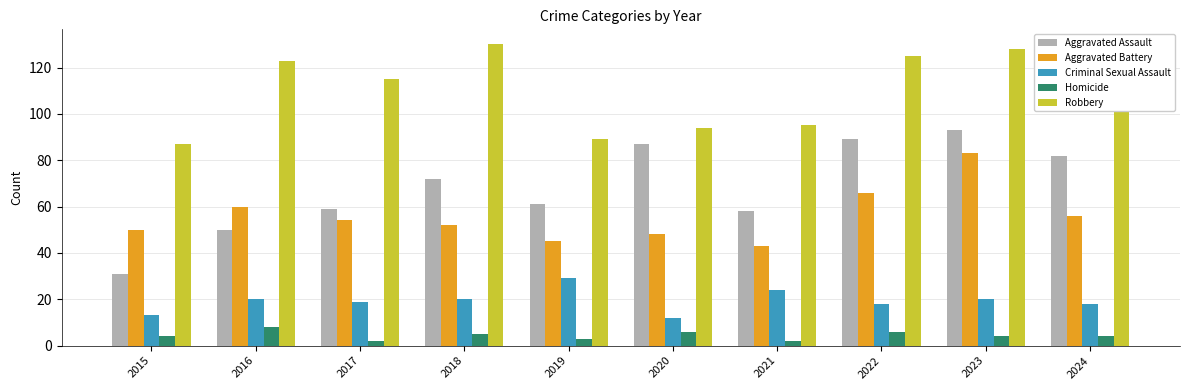

What is the value of the Homicide bar at the 5th from the left?

3